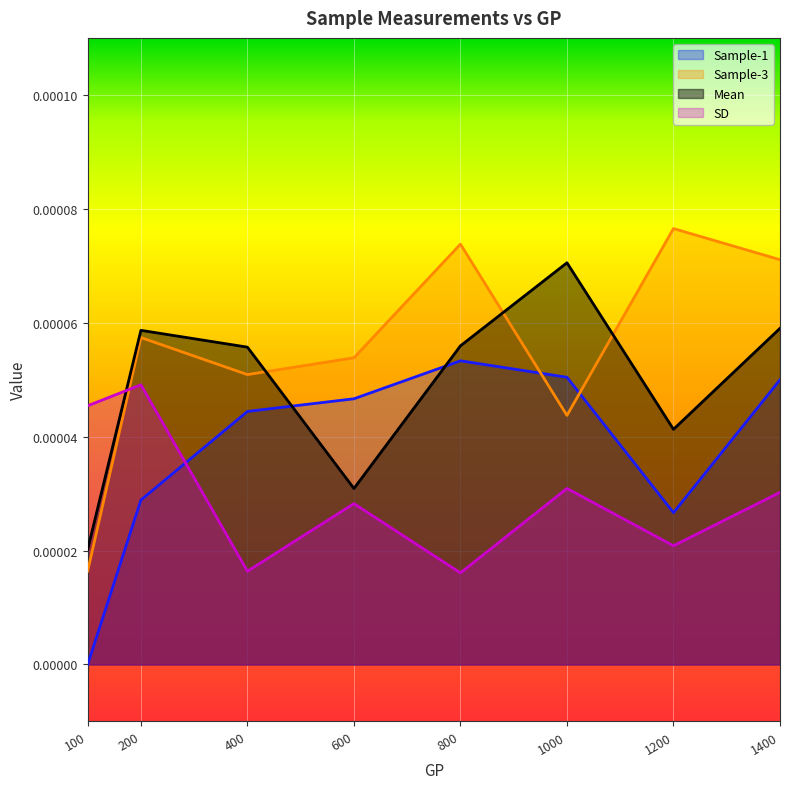

True or false: Mean and SD intersect in this chart.

True